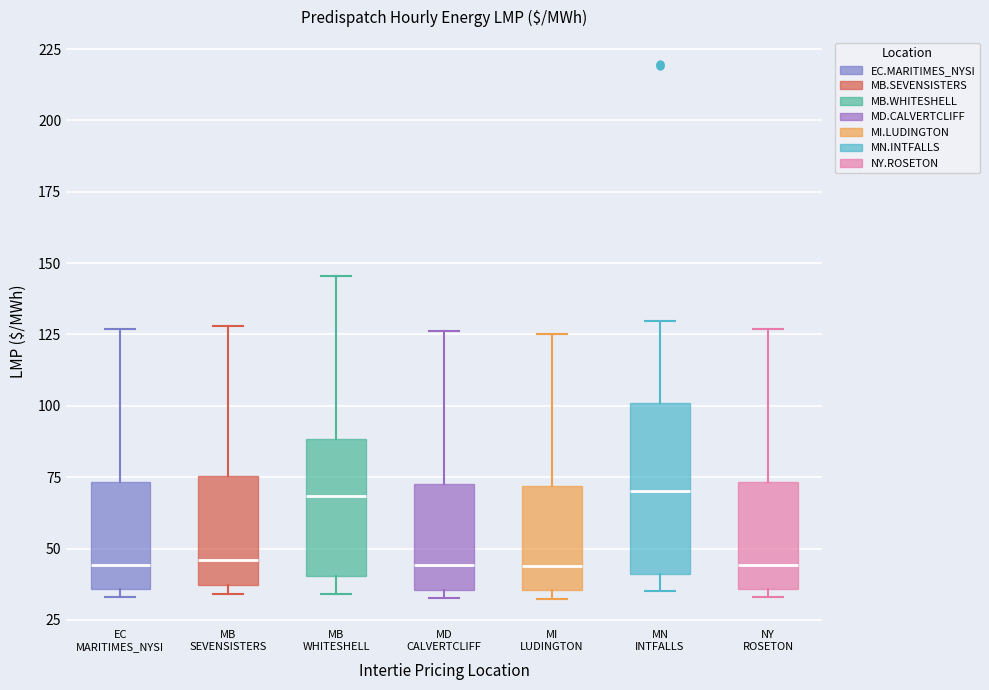

Where does the upper whisker of the box for MN INTFALLS end on the y-axis? The values are not printed on the chart, so give them approximately, as read against the axis.

130